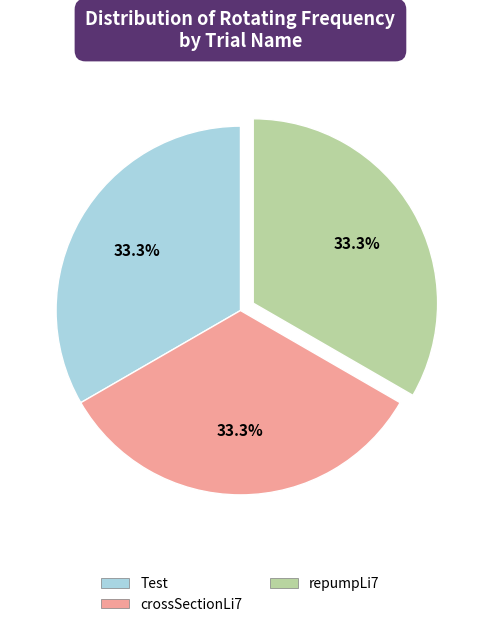

Approximately how many times larger is the value at Test compared to crossSectionLi7?

1.0